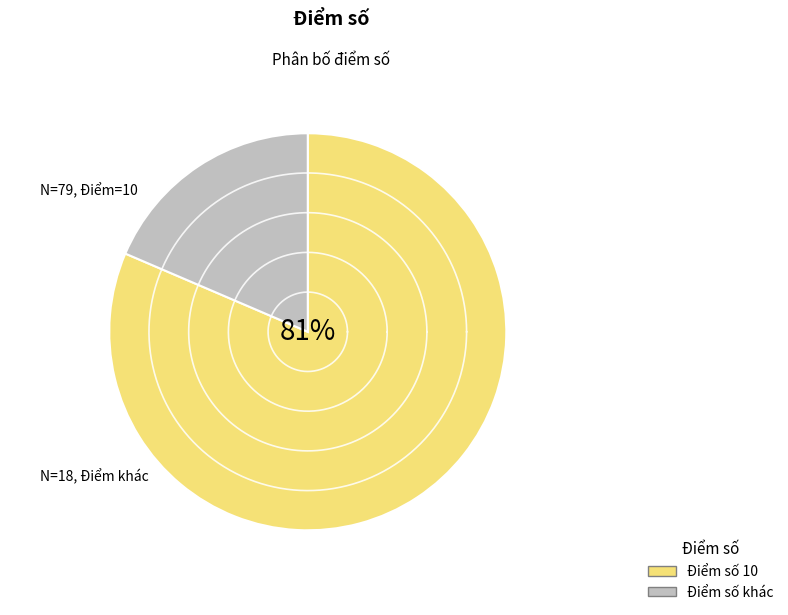

To the nearest percent, what is the difference between the Điểm số 10 and Điểm số khác slice percentages?

63%